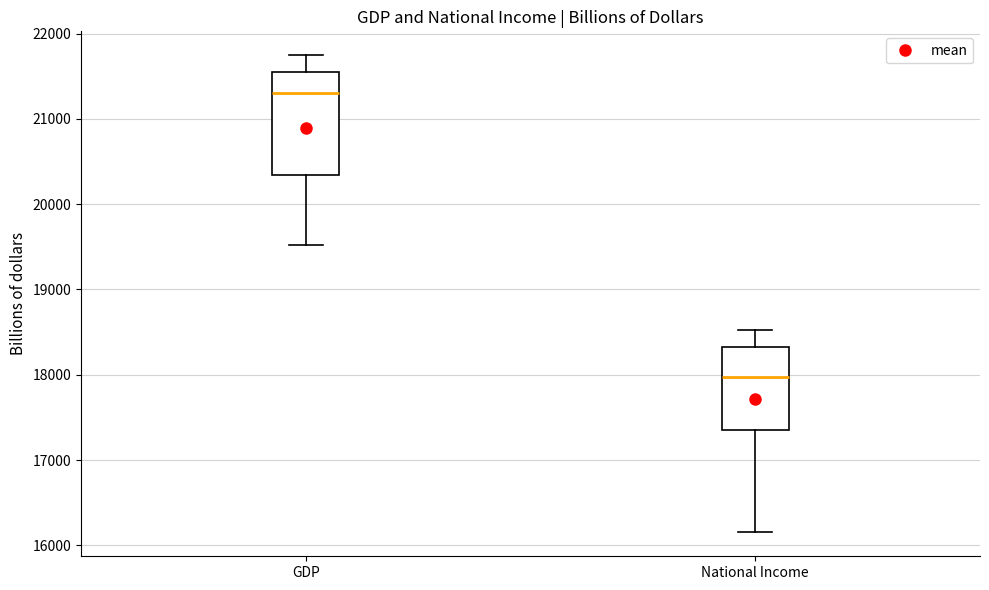

Reading left to right, read every box against the y-axis: the position of its median line, the range the box covers, and the ends of its whiskers. The values are not printed on the chart, so give them approximately, as read against the axis.

GDP: median 21300, box 20300 to 21500, whiskers 19500 to 21700
National Income: median 18000, box 17300 to 18300, whiskers 16200 to 18500